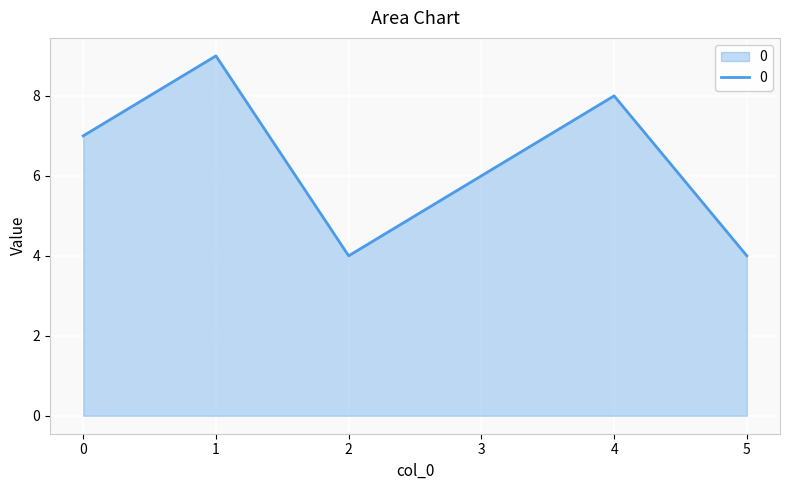

At which category does the data reach its first local peak?

1